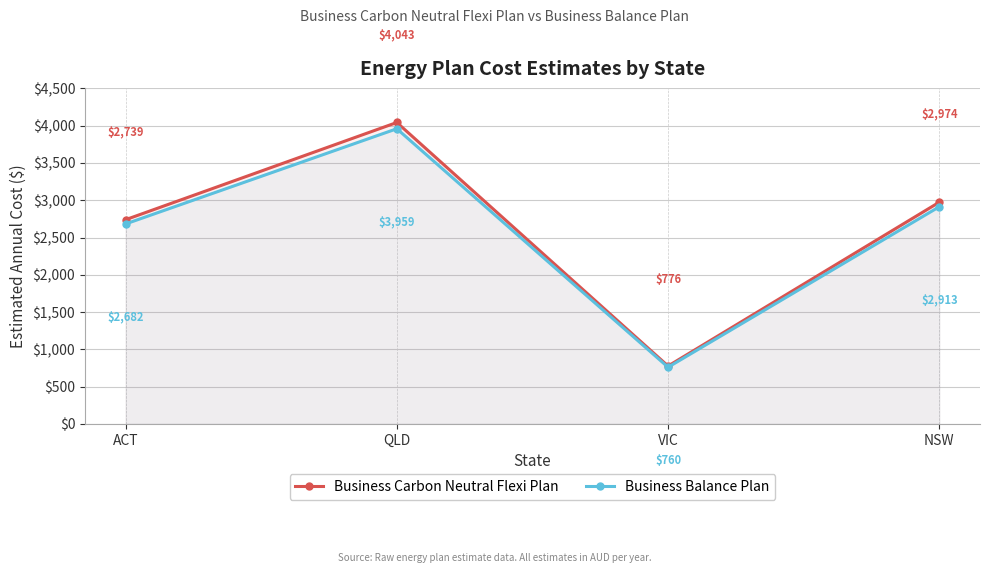

At VIC, list the series in order from smallest to largest.

Business Balance Plan, Business Carbon Neutral Flexi Plan